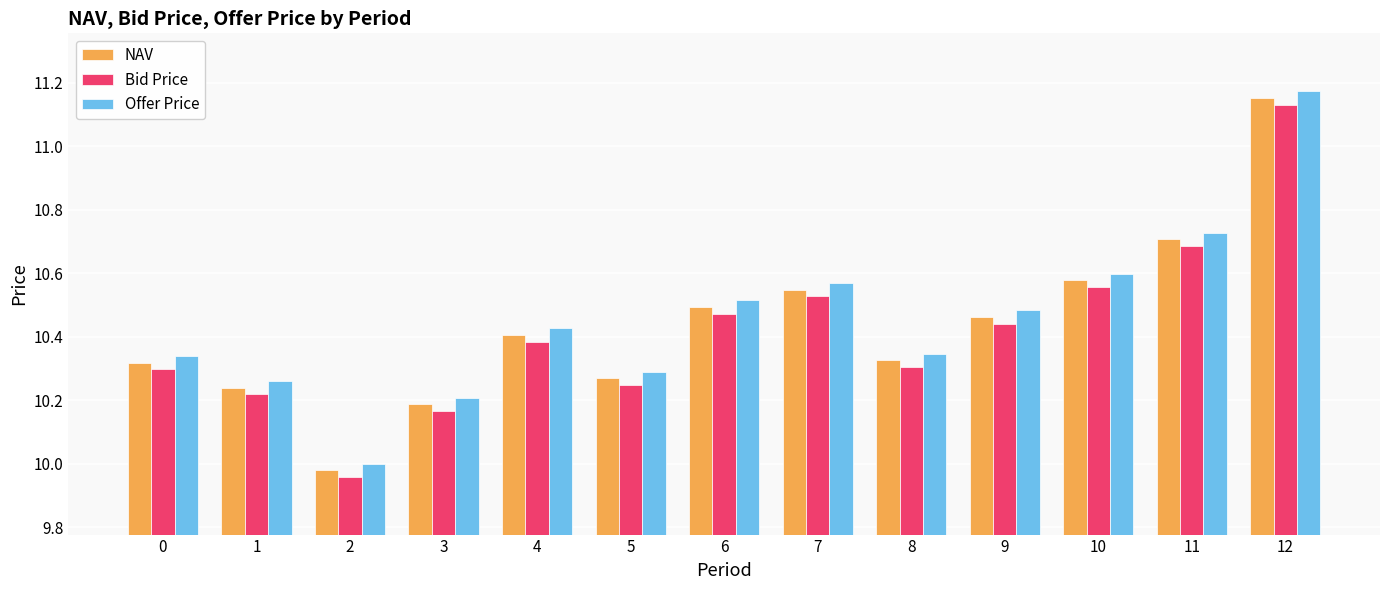

At which label does Offer Price reach its peak?

12